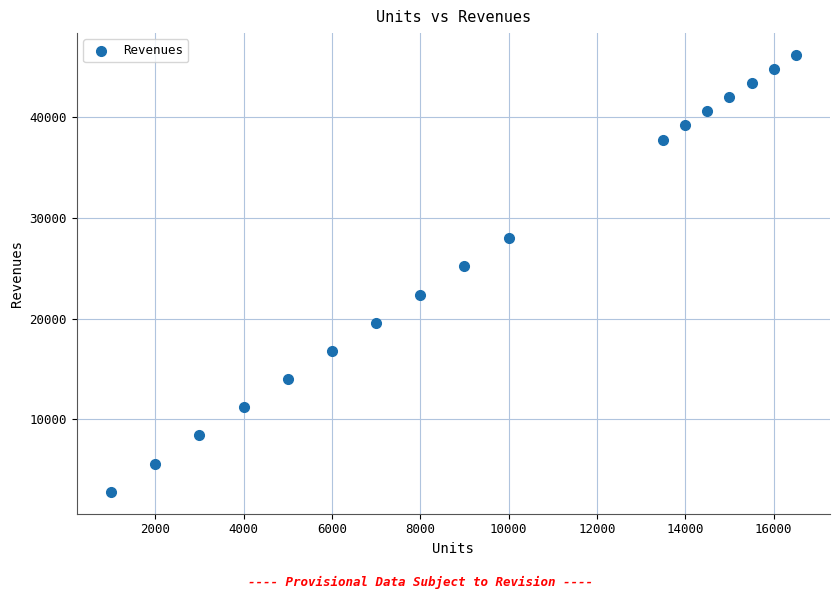

What Y value in the scatter plot is closest to 24500?

25200